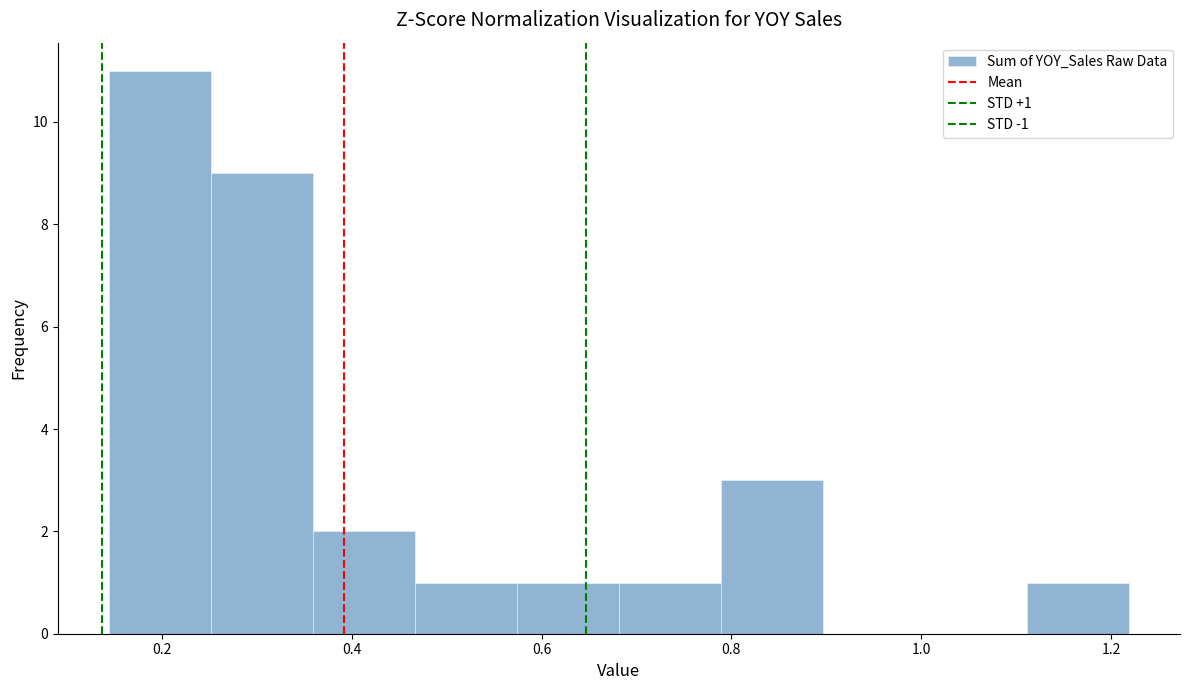

Over which range of the x-axis is the bar tallest?

0.14 to 0.26